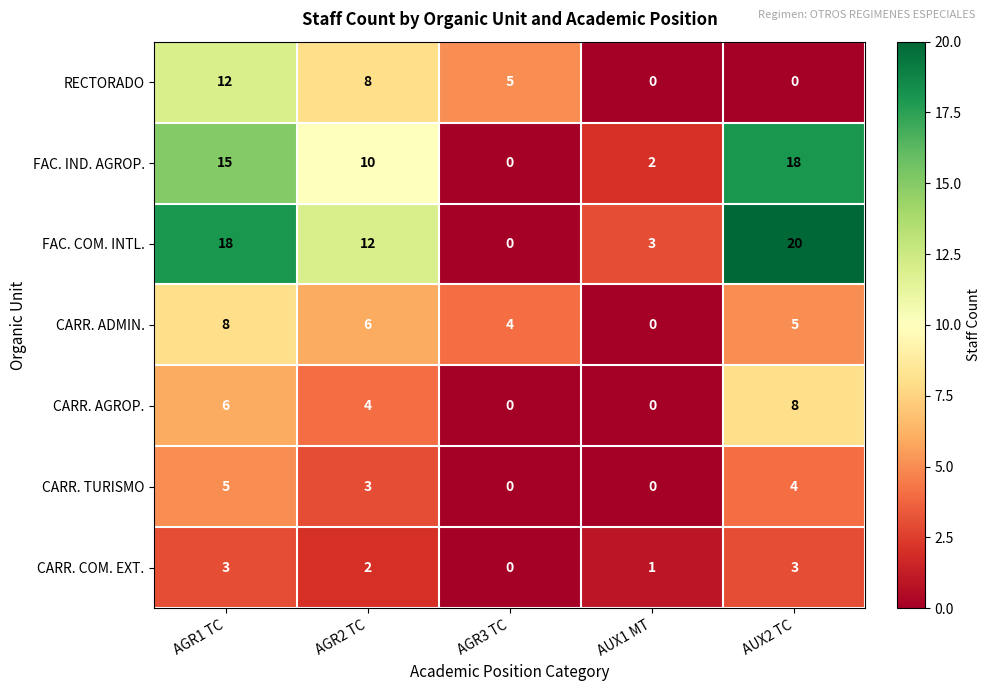

Rank the series at AUX2 TC from highest to lowest value.

FAC. COM. INTL., FAC. IND. AGROP., CARR. AGROP., CARR. ADMIN., CARR. TURISMO, CARR. COM. EXT., RECTORADO